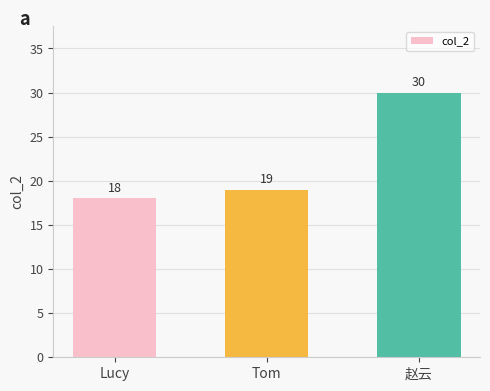

Reading left to right, list all the values displayed in this chart.

18	19	30